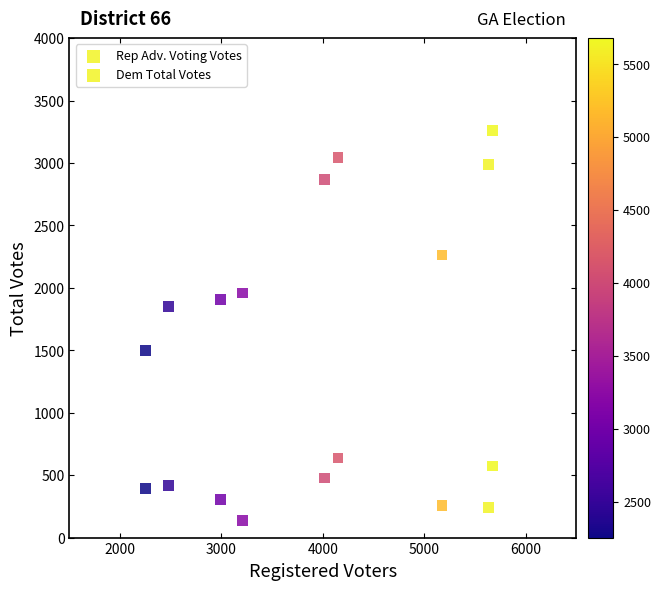

Count the number of points in this scatter plot.

18